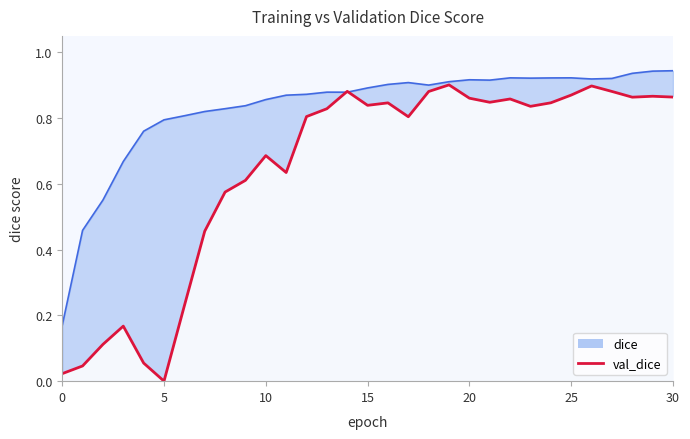

How many points are lower than both their immediate neighbors (excluding endpoints)?

7